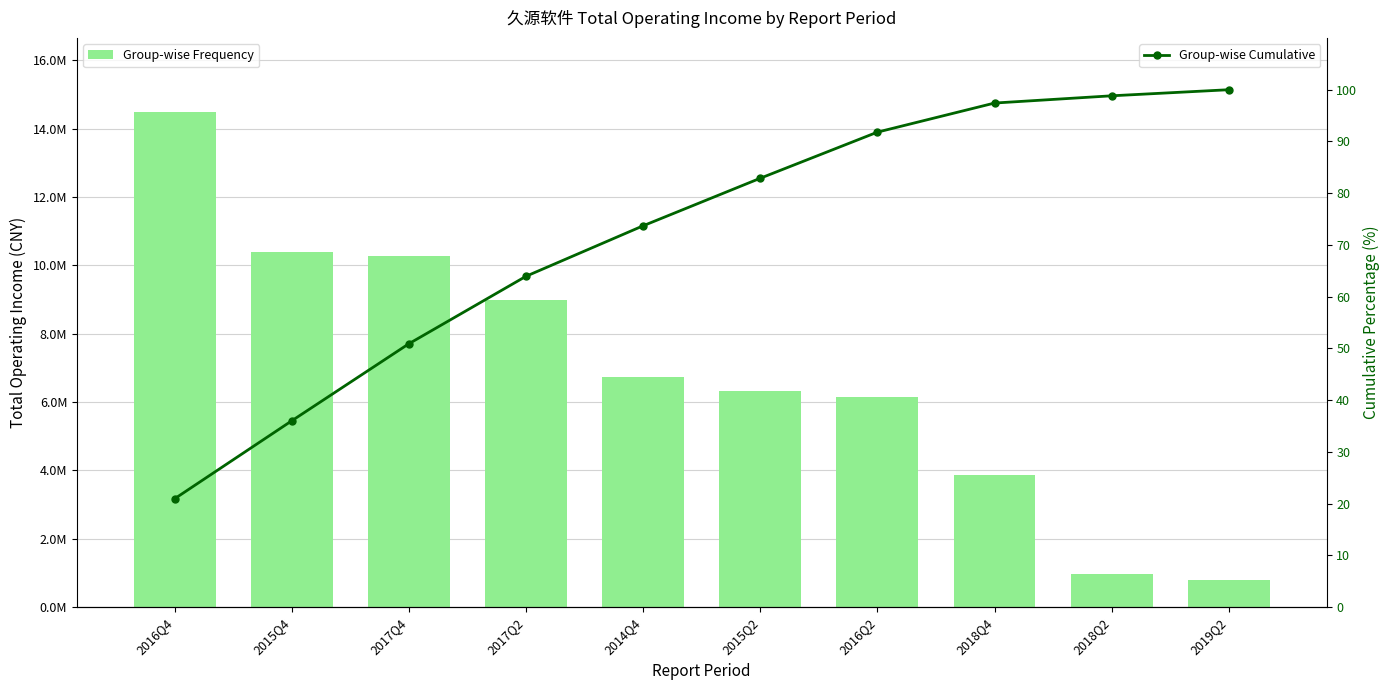

Read the Group-wise Cumulative value at 2018Q2.

98.8